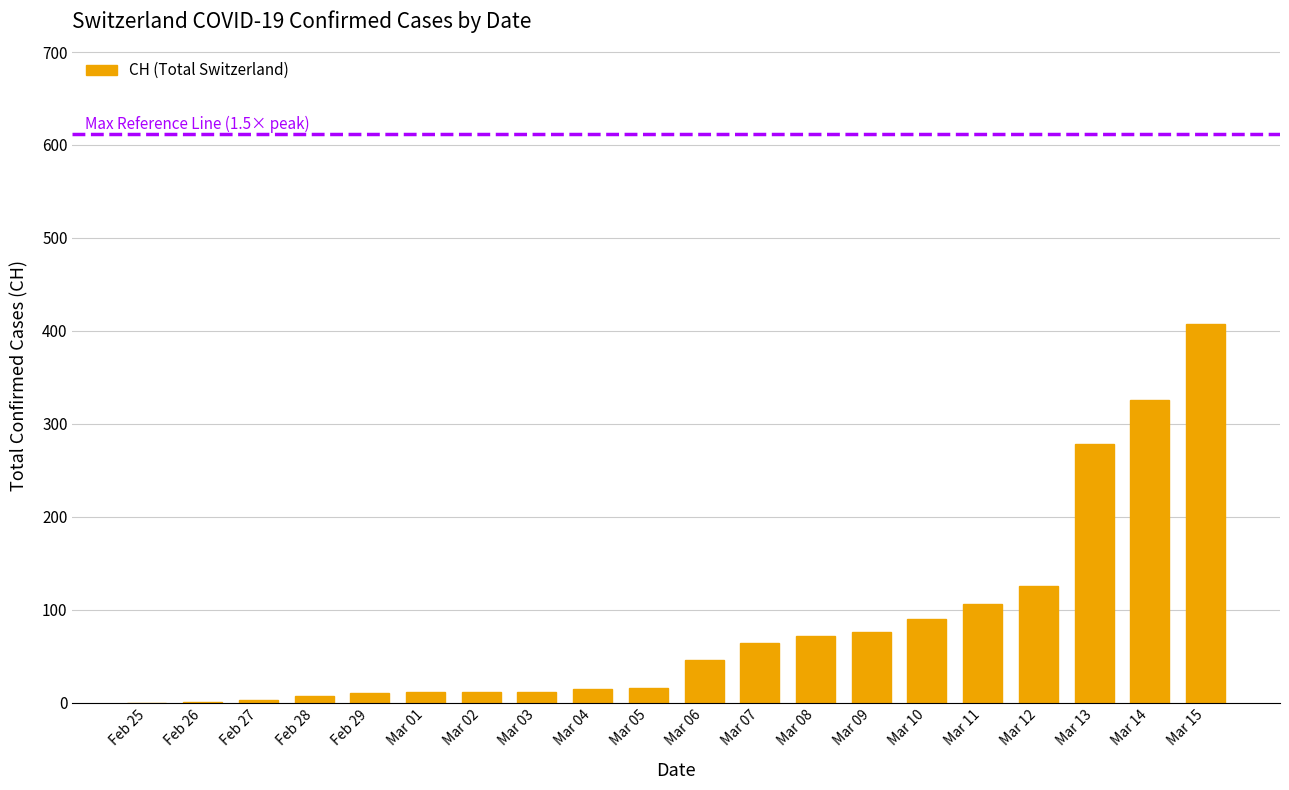

What is the change in value from Mar 08 to Mar 10?

+18